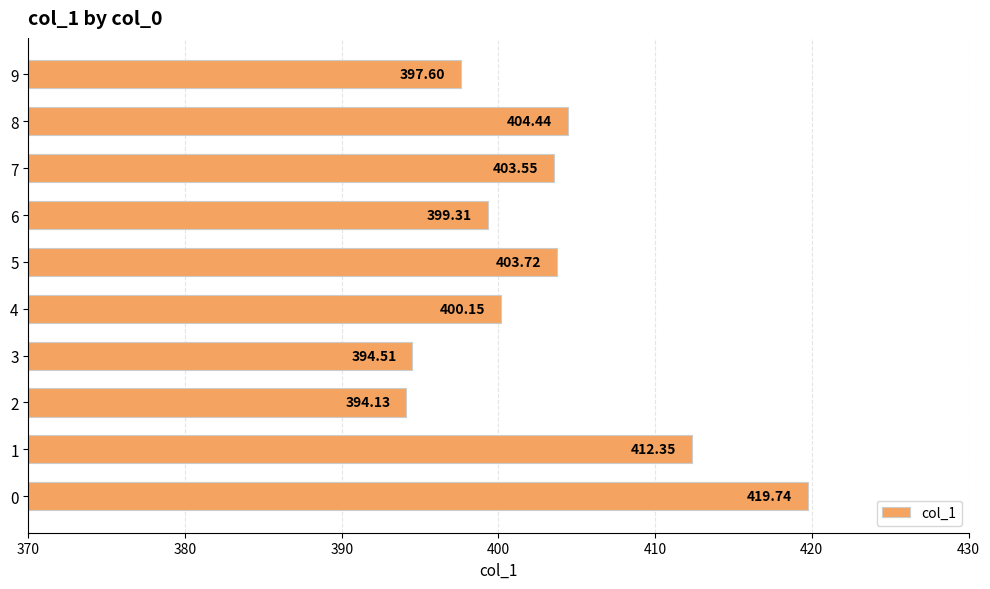

Rank the categories by value from highest to lowest.

0, 1, 8, 5, 7, 4, 6, 9, 3, 2